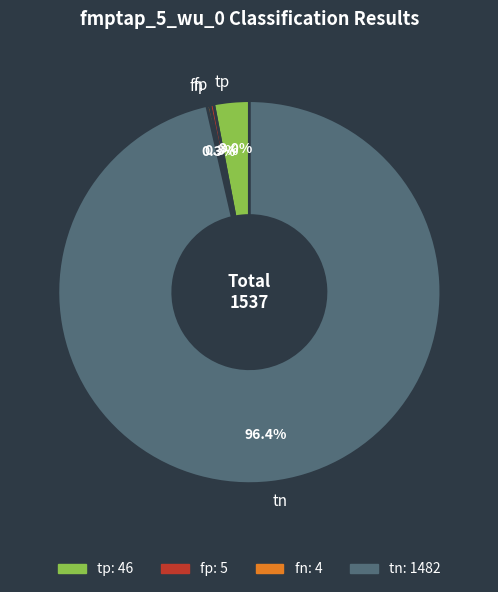

Which category accounts for the majority?

tn